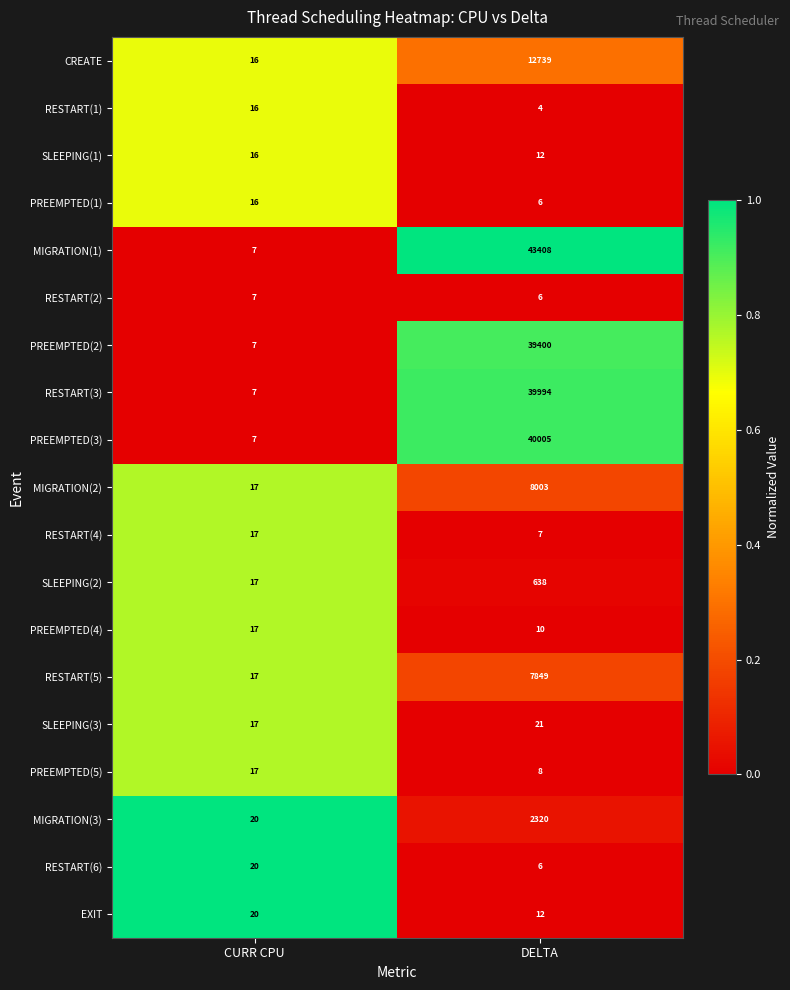

At which label does PREEMPTED(2) reach its minimum?

CURR CPU